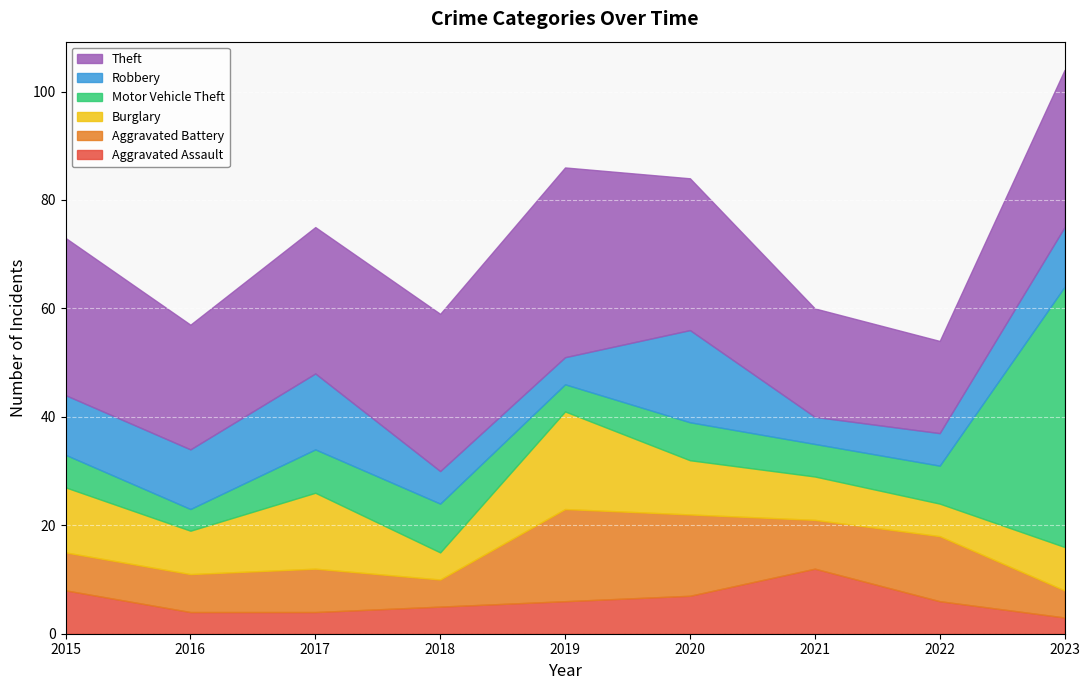

How many intersections are there between Robbery and Aggravated Assault?

3